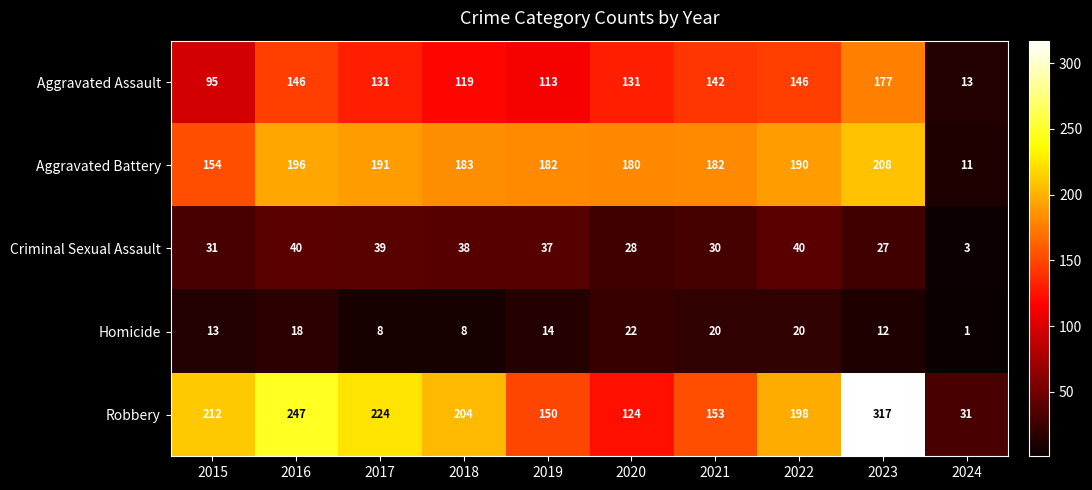

What is the sum of the Robbery values at 2020 and 2017?

348